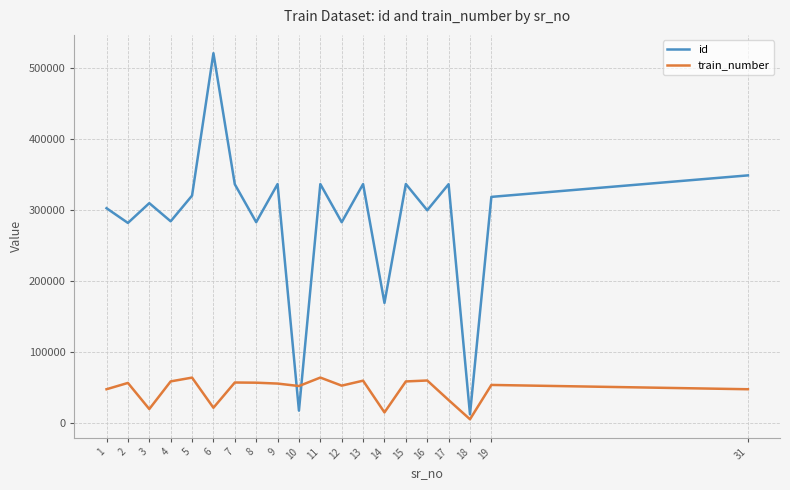

What is the difference between the maximum and minimum values in the id series?

508792